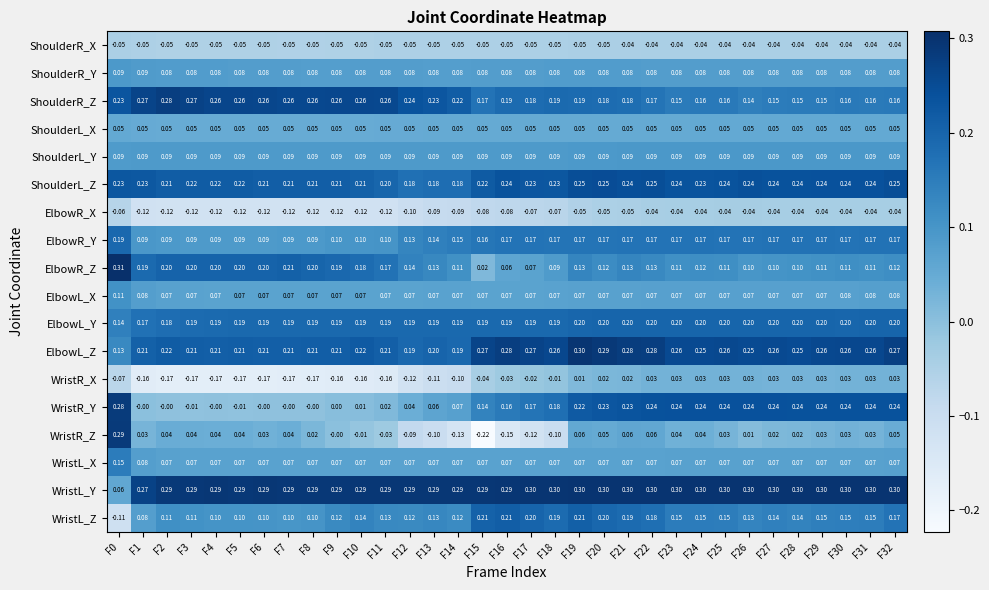

Between F6 and F12, which series saw the biggest shift?

WristR_Z